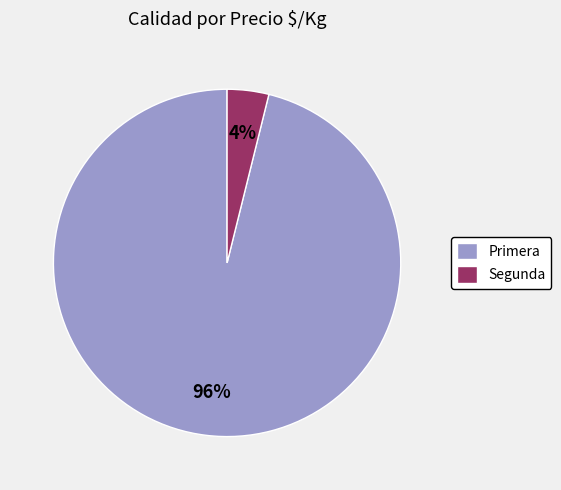

Count the number of slices in the pie.

2